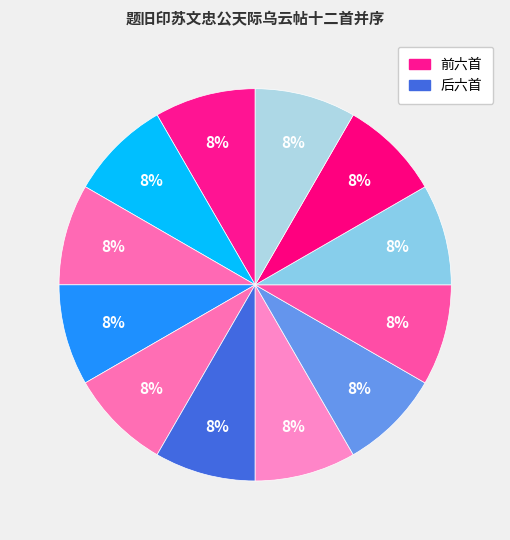

How many slices are in this pie chart?

12